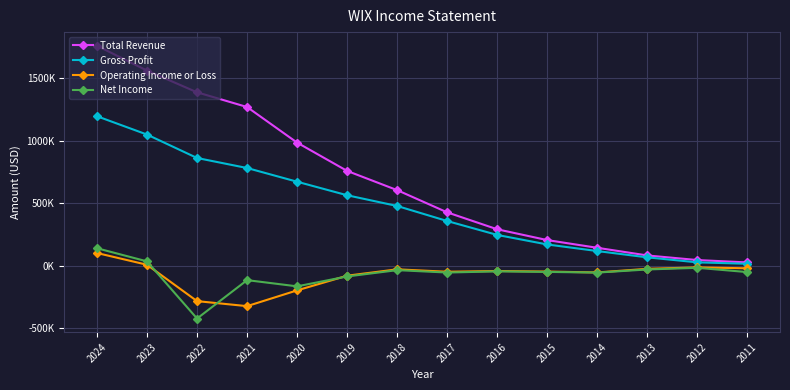

What are all the series names shown in the legend?

Total Revenue, Gross Profit, Operating Income or Loss, Net Income